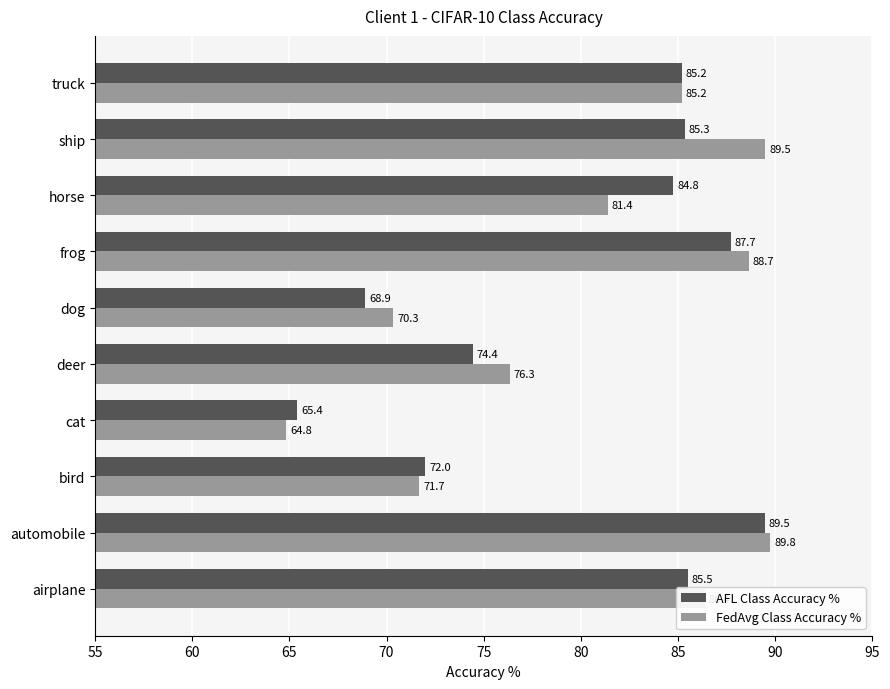

At which category is the sum across all series the highest?

automobile